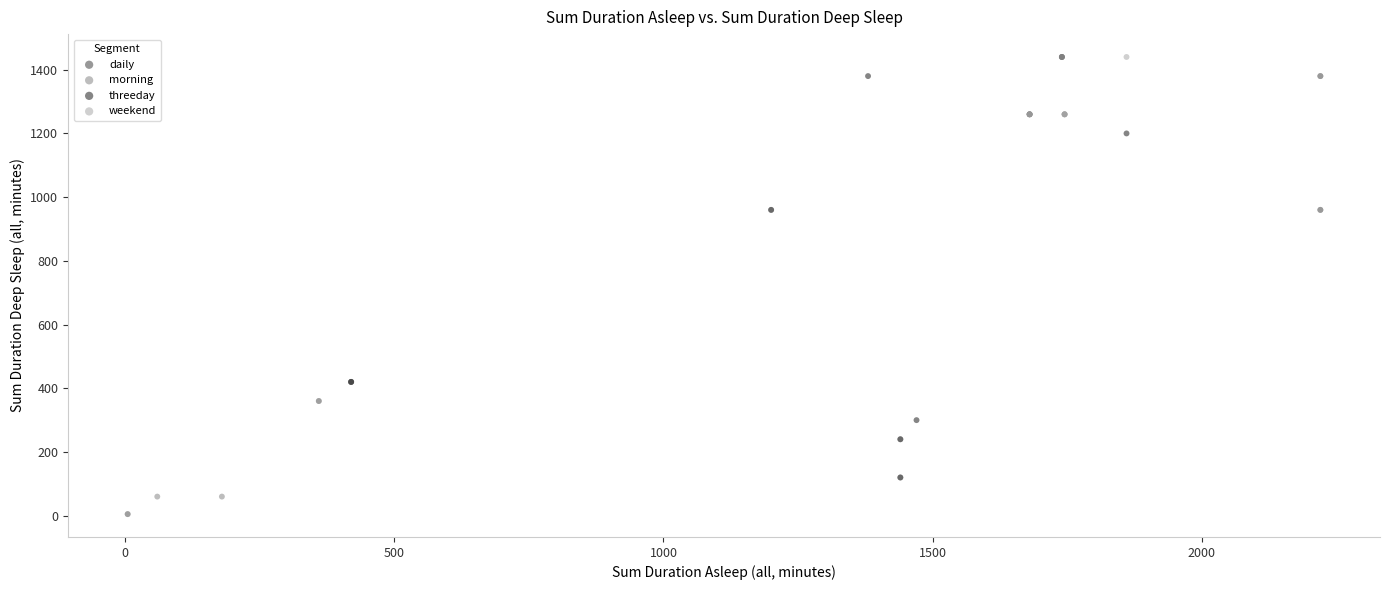

Which series reaches the minimum Y coordinate?

morning